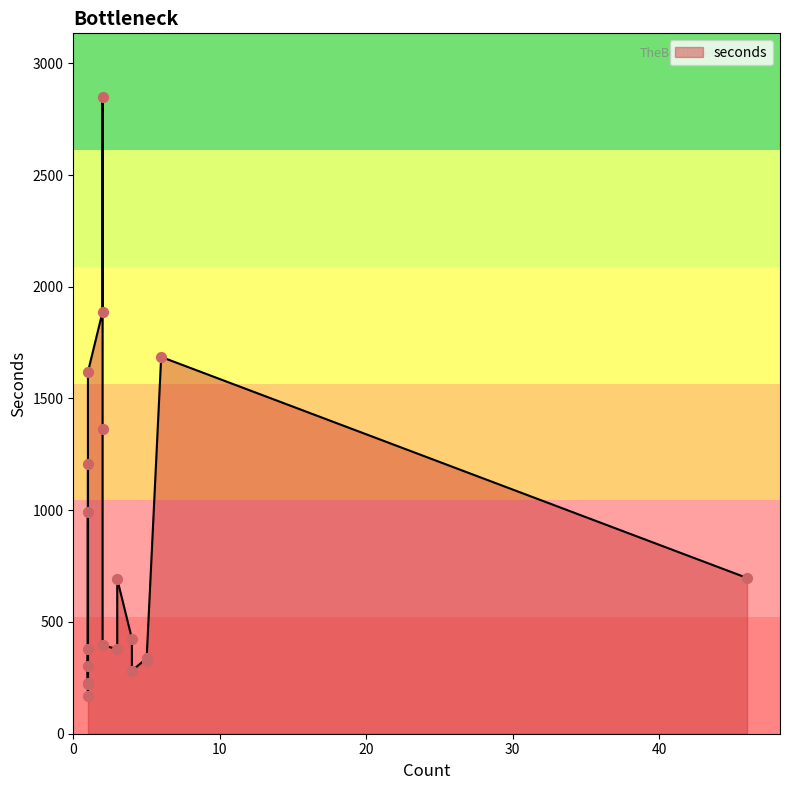

Between 2 and 46, which is larger?

46